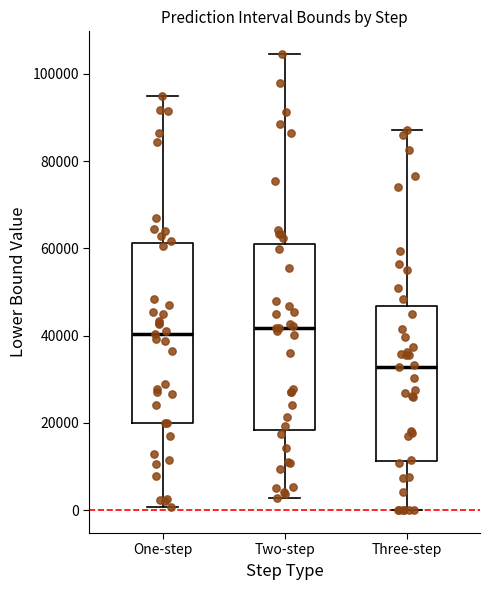

Reading left to right, read every box against the y-axis: the position of its median line, the range the box covers, and the ends of its whiskers. The values are not printed on the chart, so give them approximately, as read against the axis.

One-step: median 40000, box 20000 to 62000, whiskers 0 to 94000
Two-step: median 42000, box 18000 to 62000, whiskers 2000 to 104000
Three-step: median 32000, box 12000 to 46000, whiskers 0 to 88000